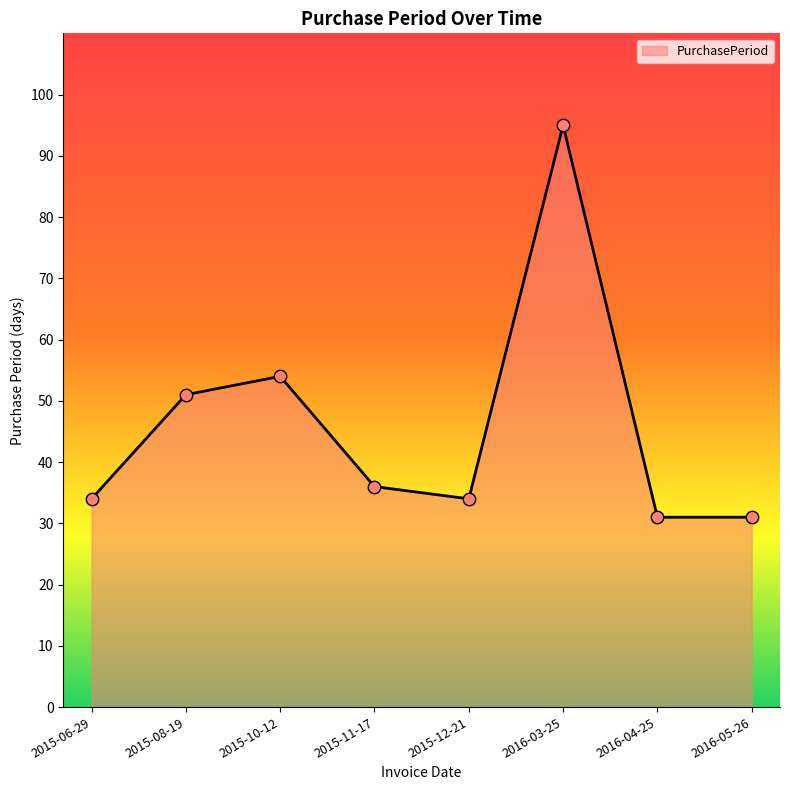

What is the ratio of the value at 2015-12-21 to the value at 2016-05-26?

1.1